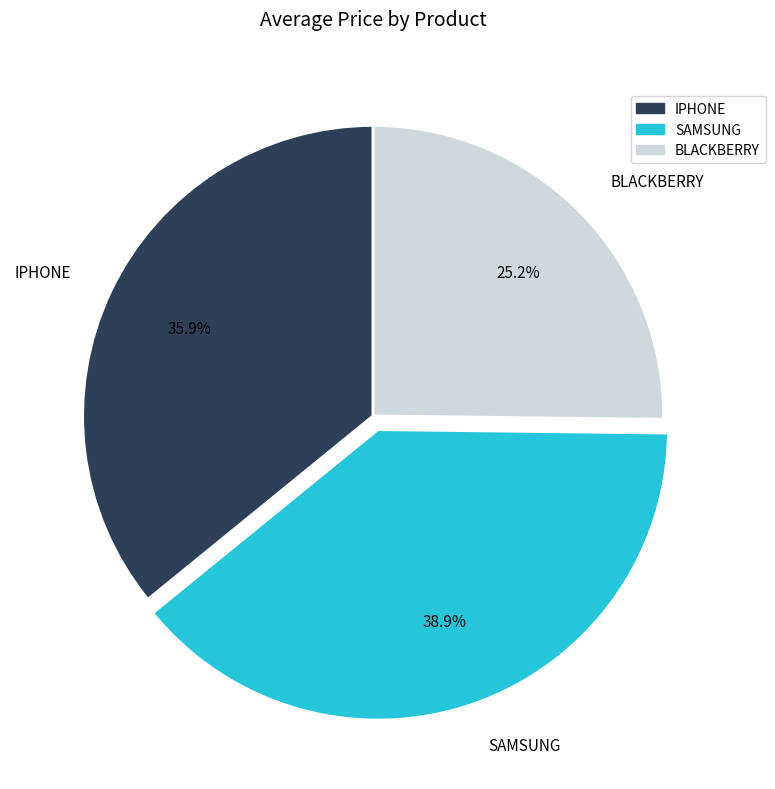

Does any single category account for the majority?

No